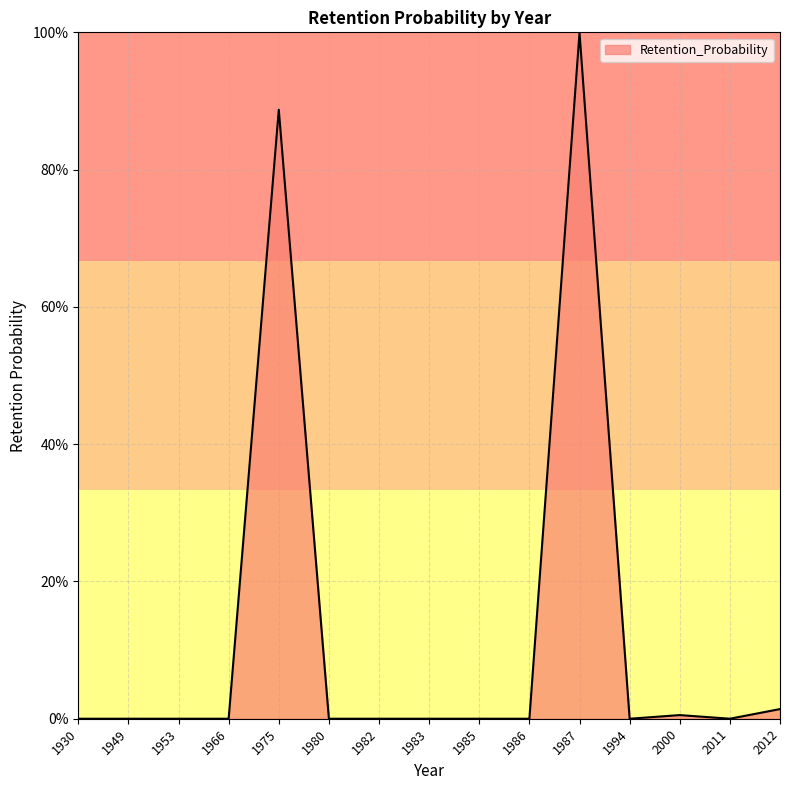

At which category does the chart reach its minimum across all series?

1930